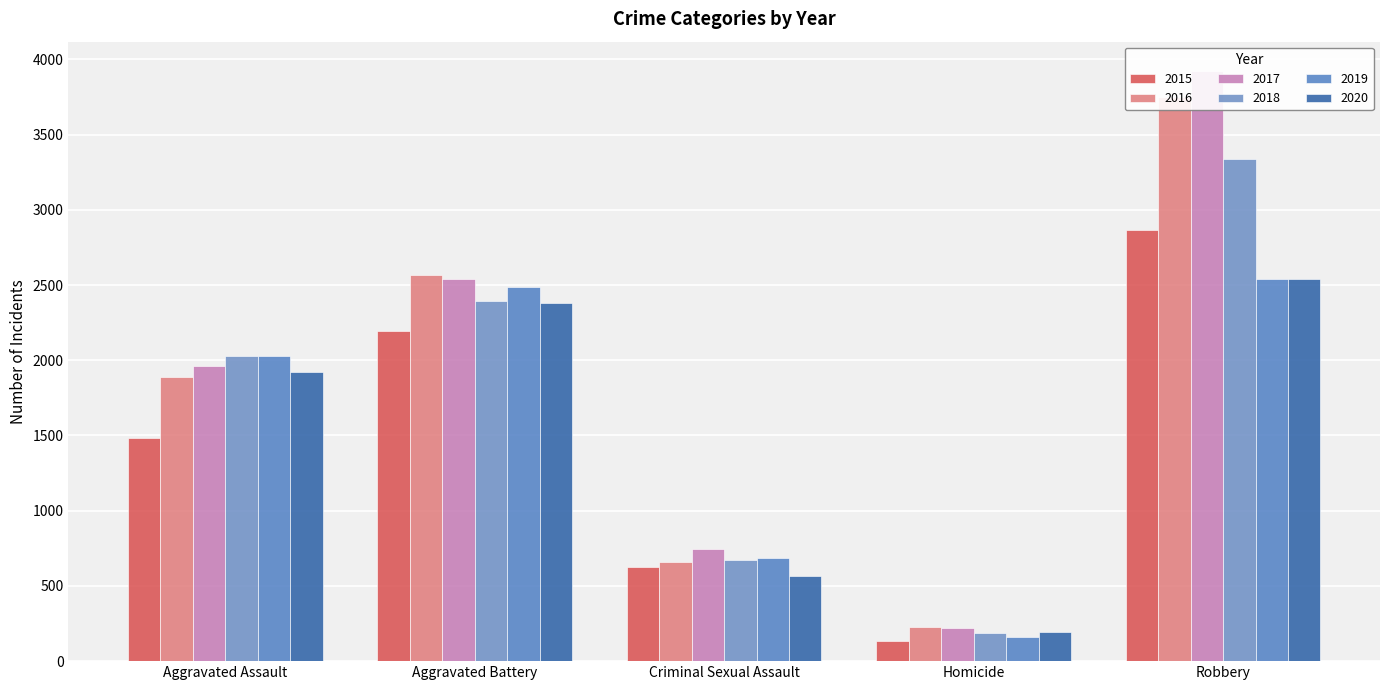

Reading left to right, extract all data points from this chart.

2015: 1481	2197	623	137	2867
2016: 1888	2565	659	227	3751
2017: 1960	2541	745	218	3922
2018: 2028	2391	675	185	3338
2019: 2029	2490	684	163	2540
2020: 1919	2381	566	191	2540